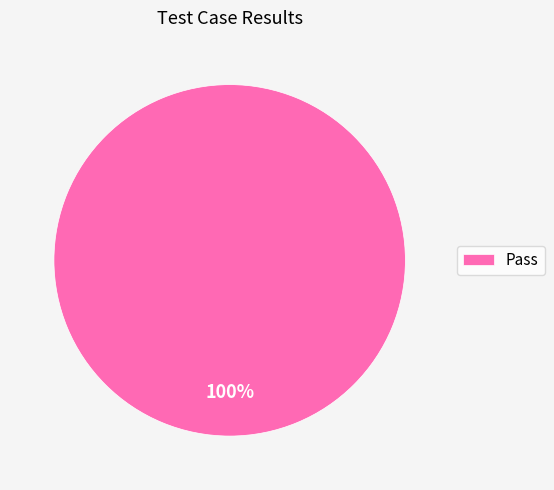

Is it true that Pass is 87% of the pie?

False